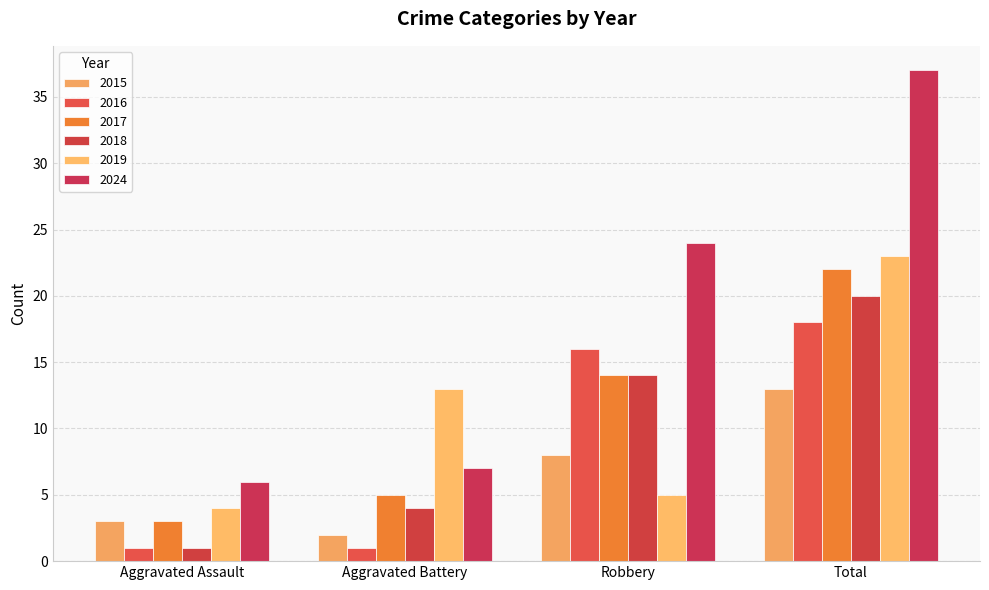

Does the chart contain any negative values?

No